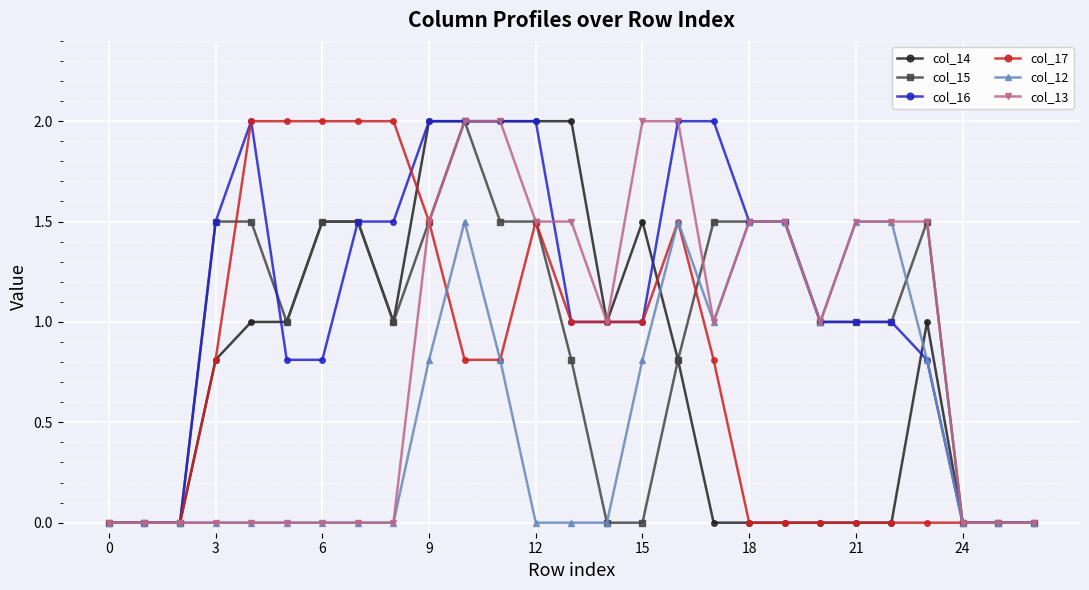

Which series has the largest total across all categories?

col_16